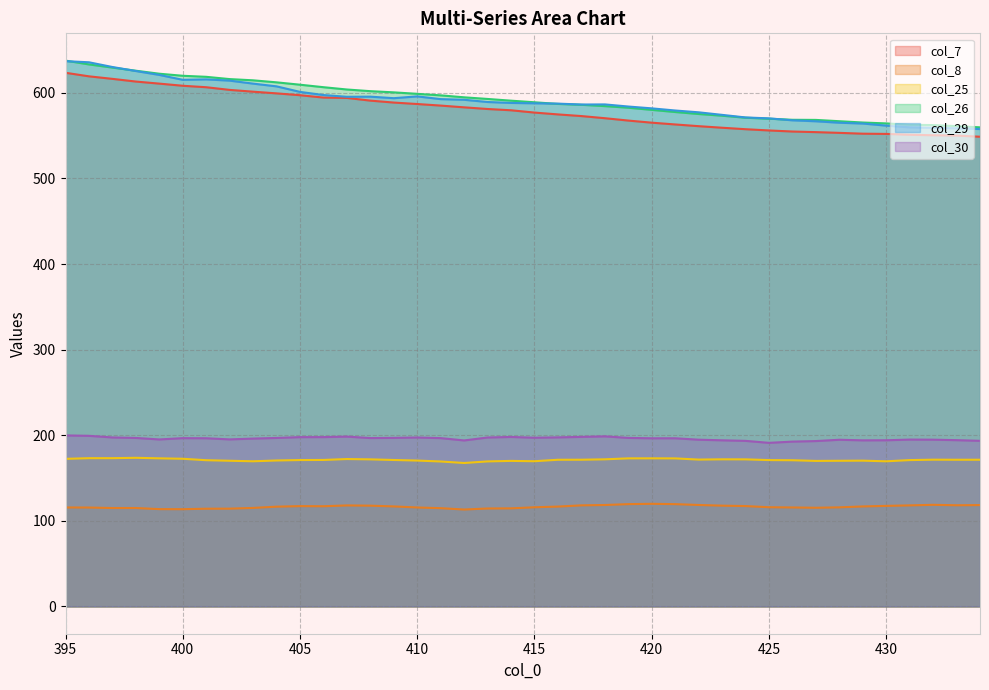

True or false: col_26 and col_30 intersect in this chart.

False